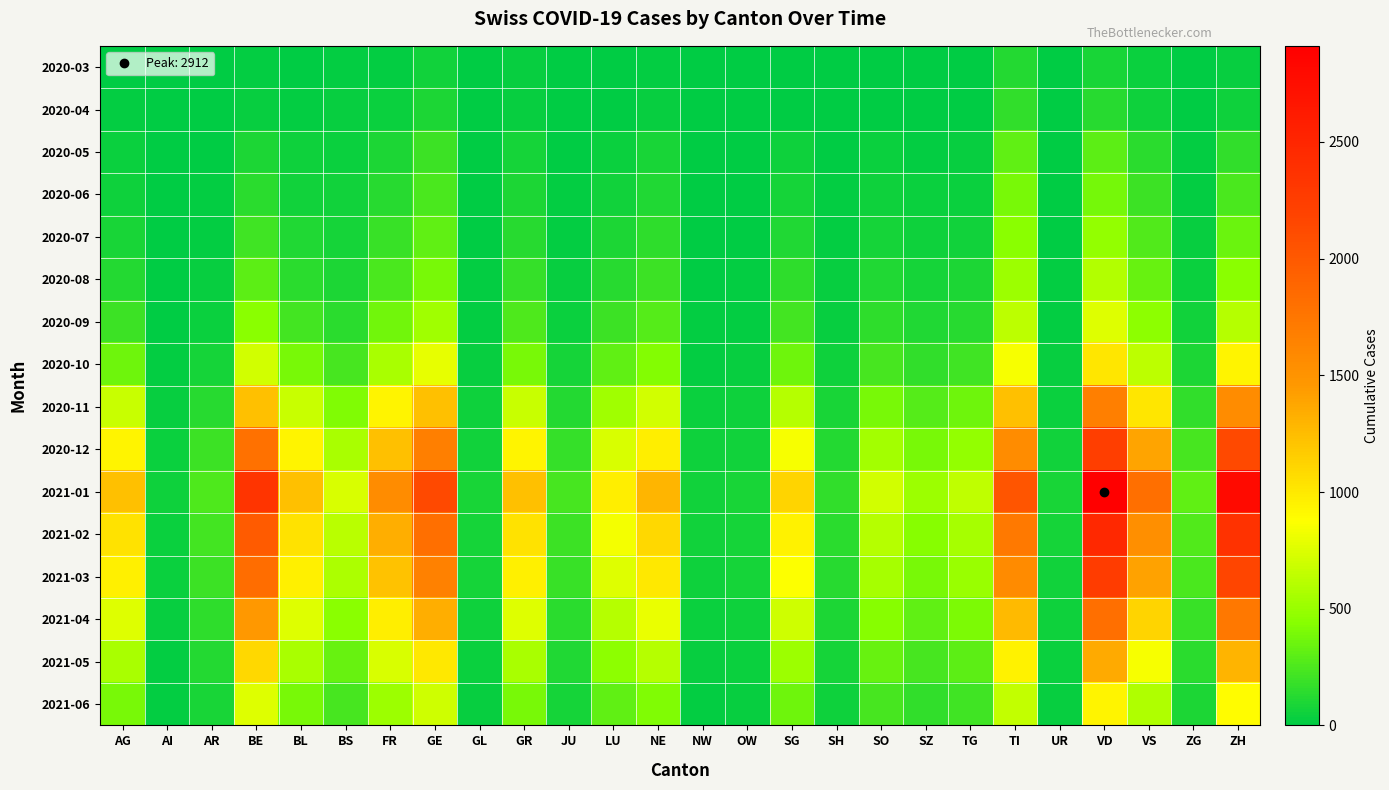

Which series has the largest total across all categories?

2021-01